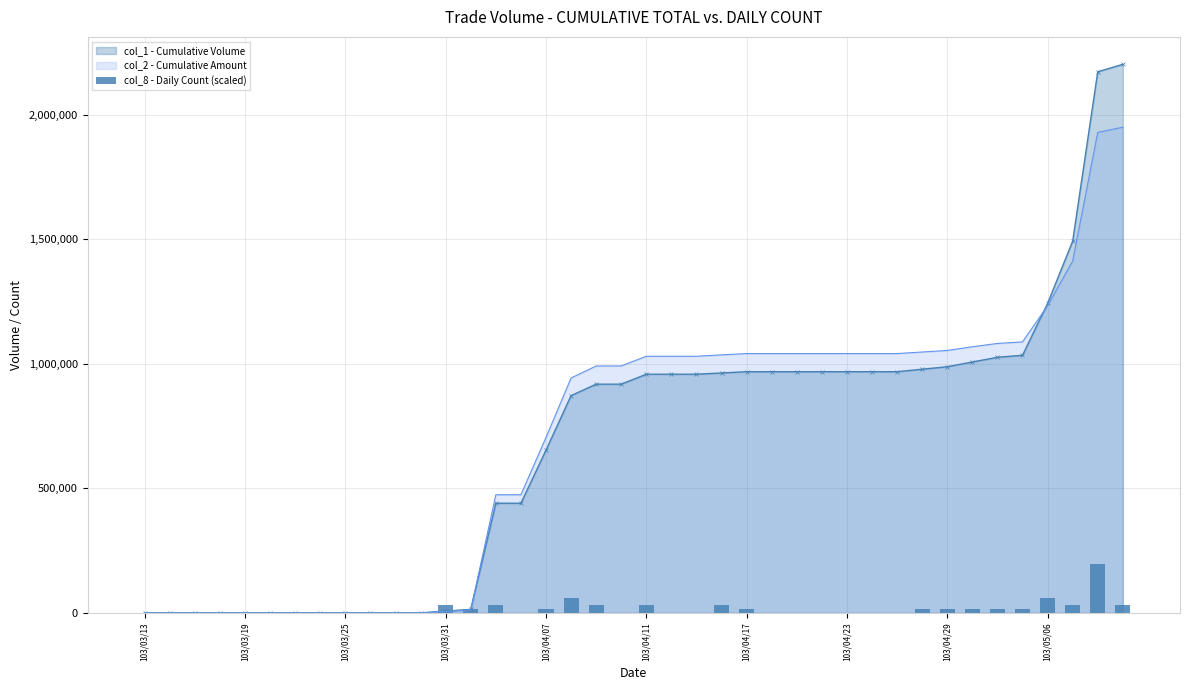

Is it true that the value at 103/03/13 is 130718?

False